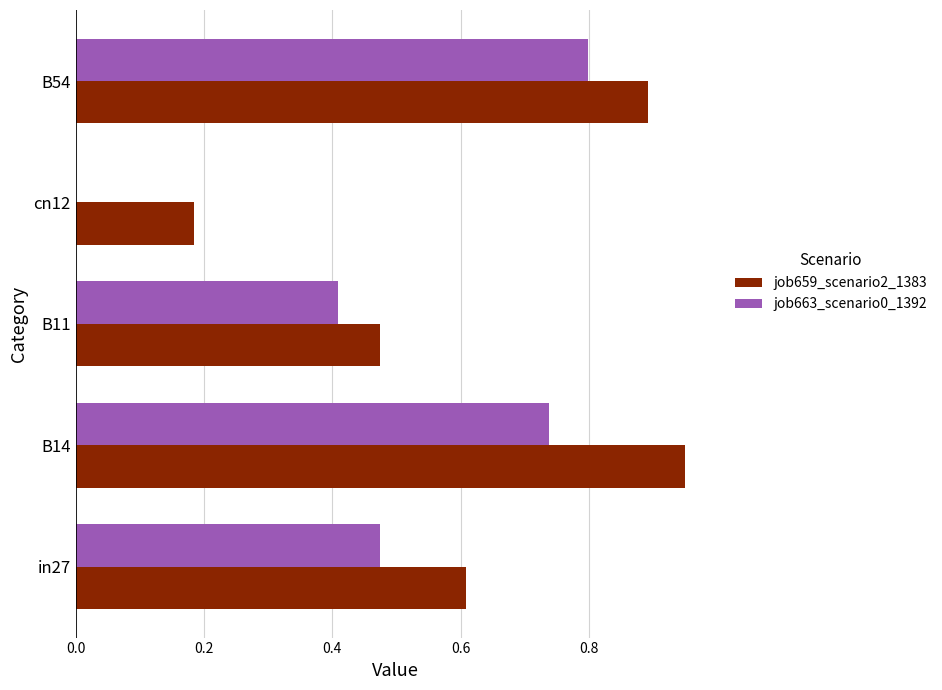

At which label does job663_scenario0_1392 reach its peak?

B54